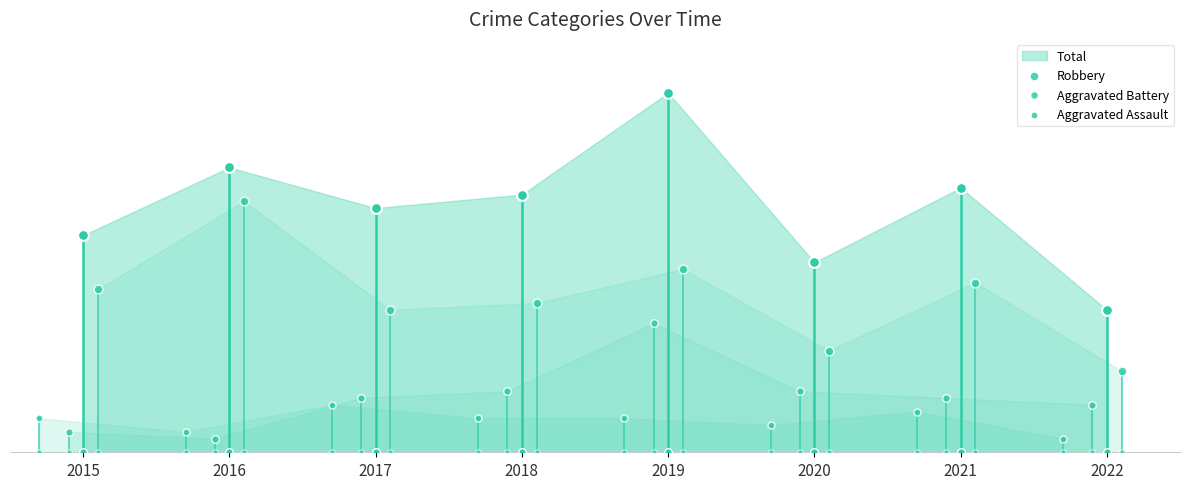

Is the value of Aggravated Battery at 2017 greater than the value of Aggravated Assault at 2021?

Yes